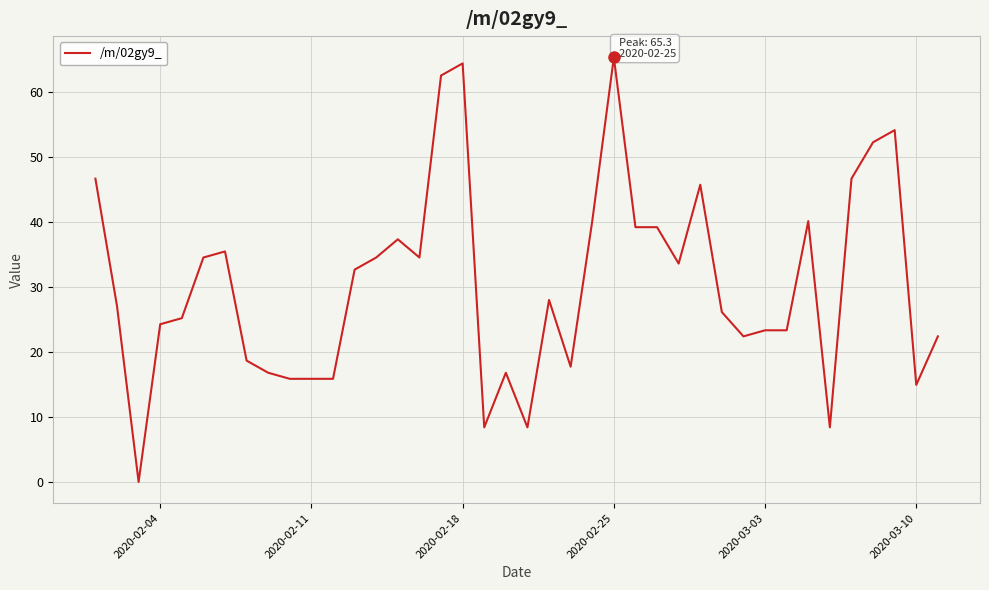

What is the maximum value shown in the chart?

65.3